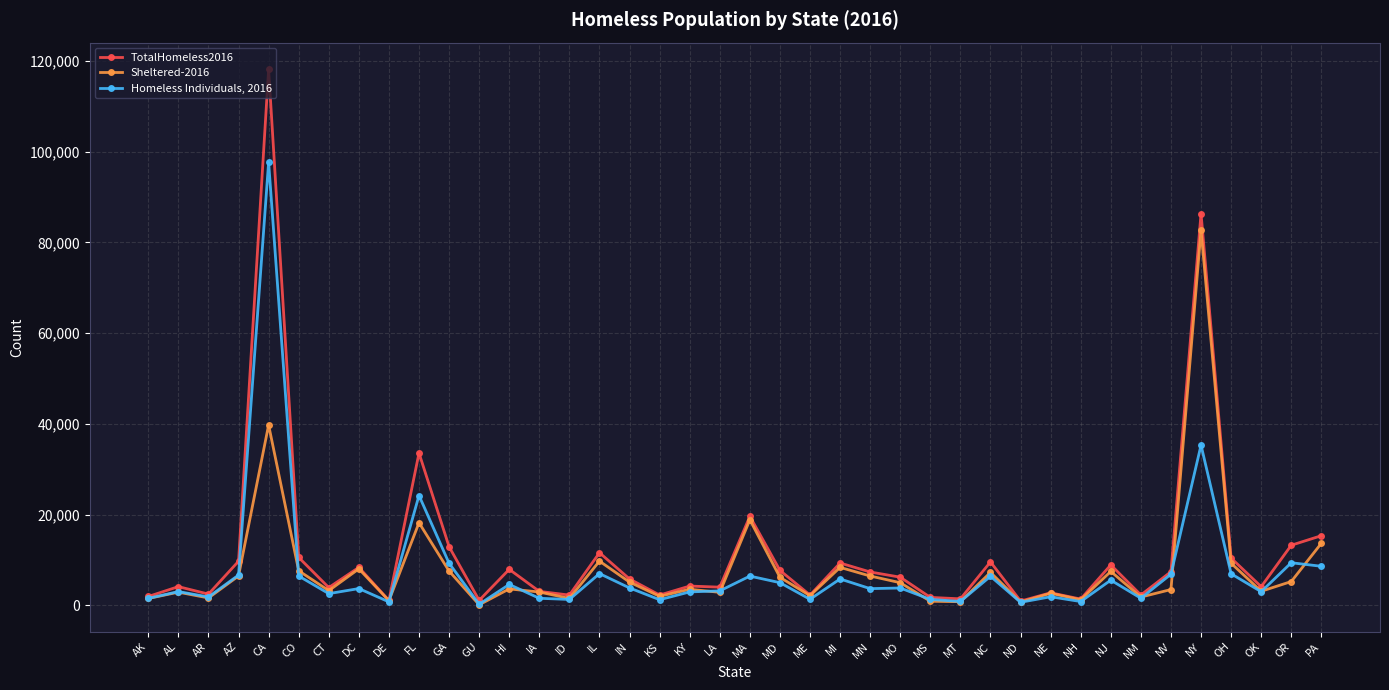

Is it true that Homeless Individuals, 2016 equals 37540 at FL?

False